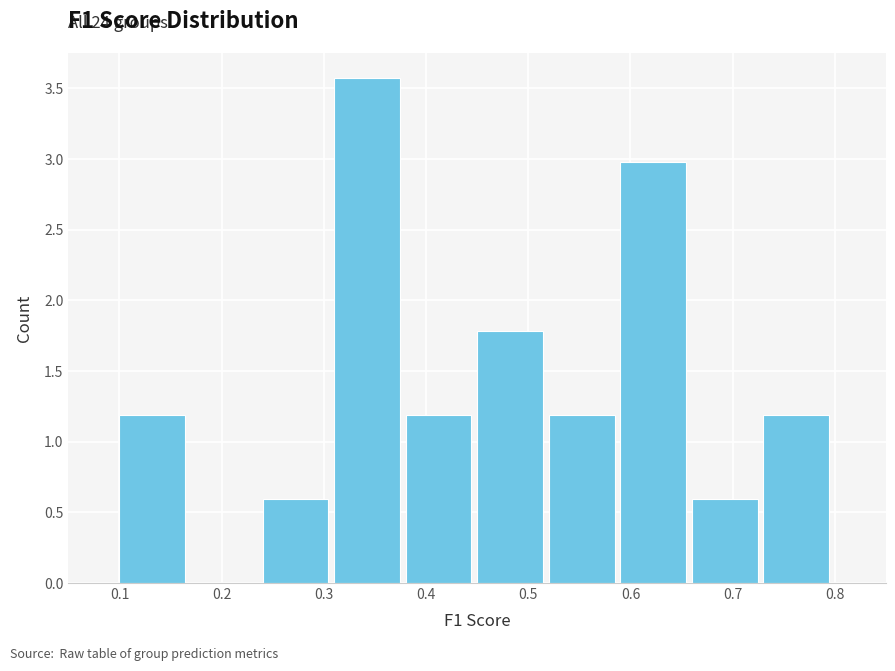

Over which range of the x-axis is the bar tallest?

0.31 to 0.38